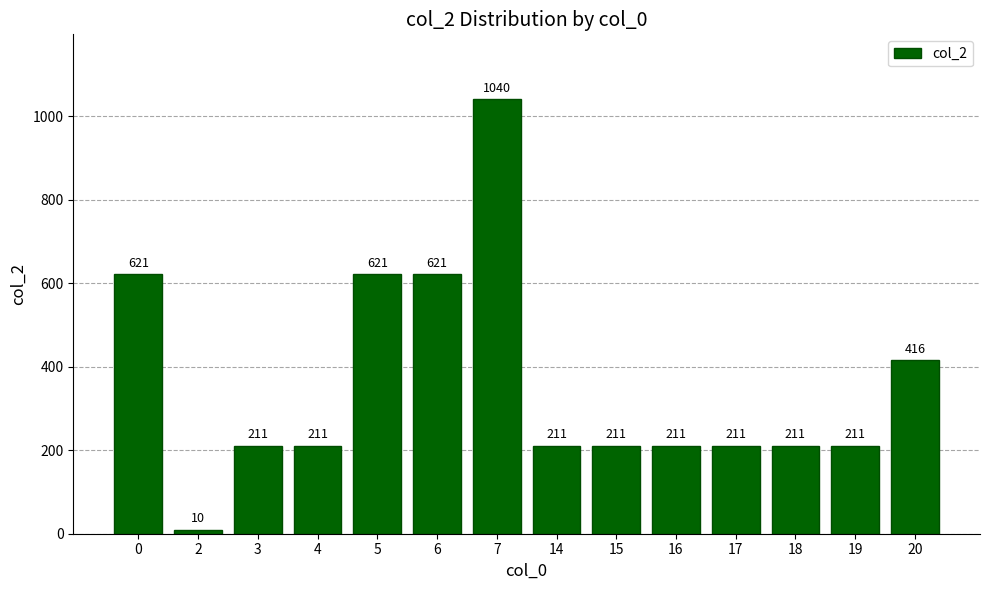

Reading left to right, list all the values displayed in this chart.

621	10	211	211	621	621	1040	211	211	211	211	211	211	416